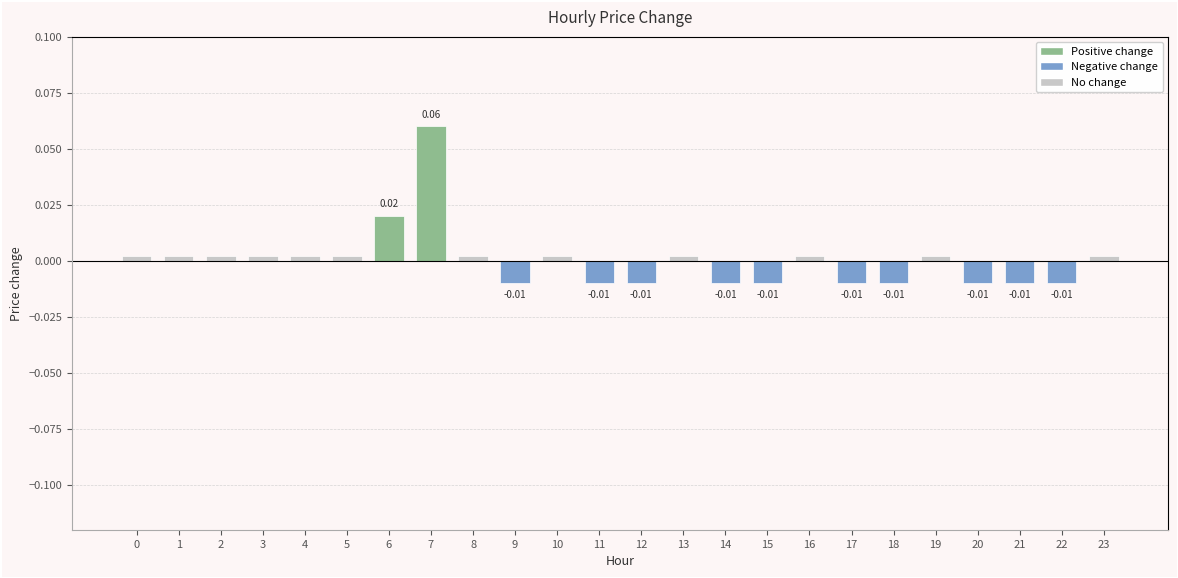

Reading left to right, extract all data points from this chart.

0=0.0	1=0.0	2=0.0	3=0.0	4=0.0	5=0.0	6=0.0	7=0.1	8=0.0	9=-0.0	10=0.0	11=-0.0	12=-0.0	13=0.0	14=-0.0	15=-0.0	16=0.0	17=-0.0	18=-0.0	19=0.0	20=-0.0	21=-0.0	22=-0.0	23=0.0